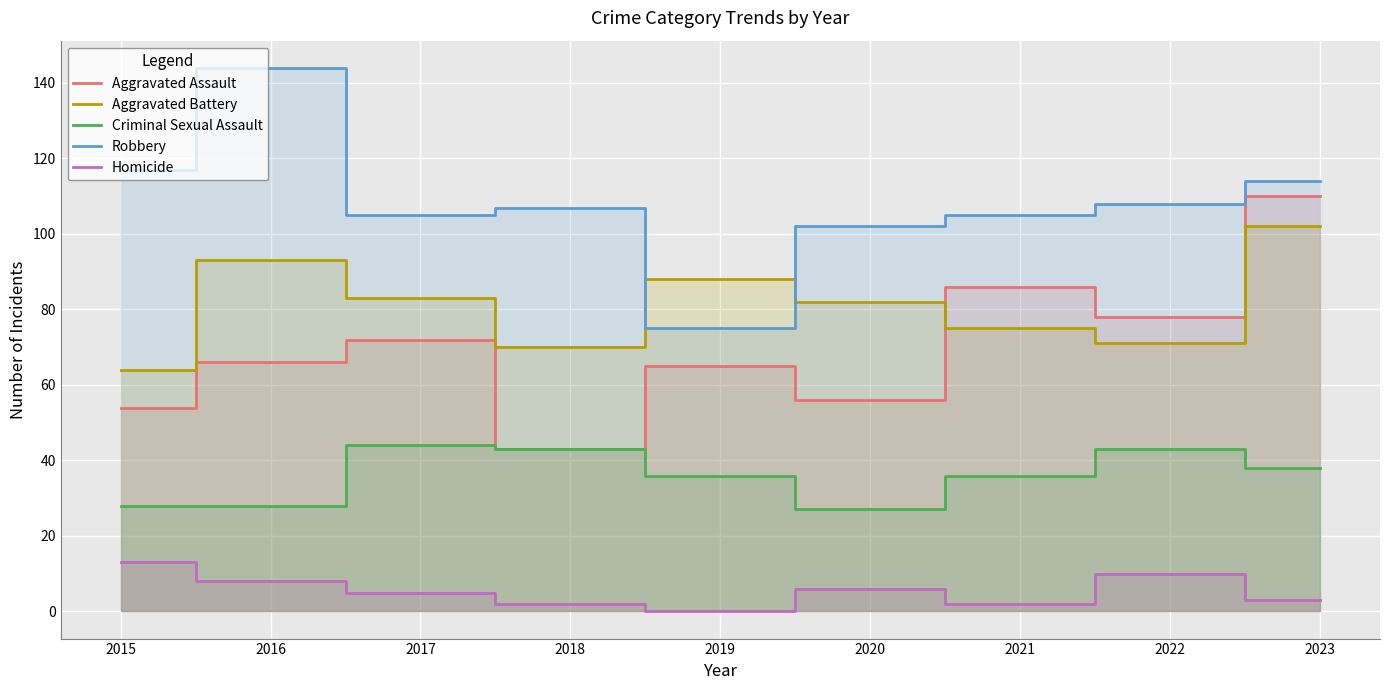

What are all the series names shown in the legend?

Aggravated Assault, Aggravated Battery, Criminal Sexual Assault, Robbery, Homicide